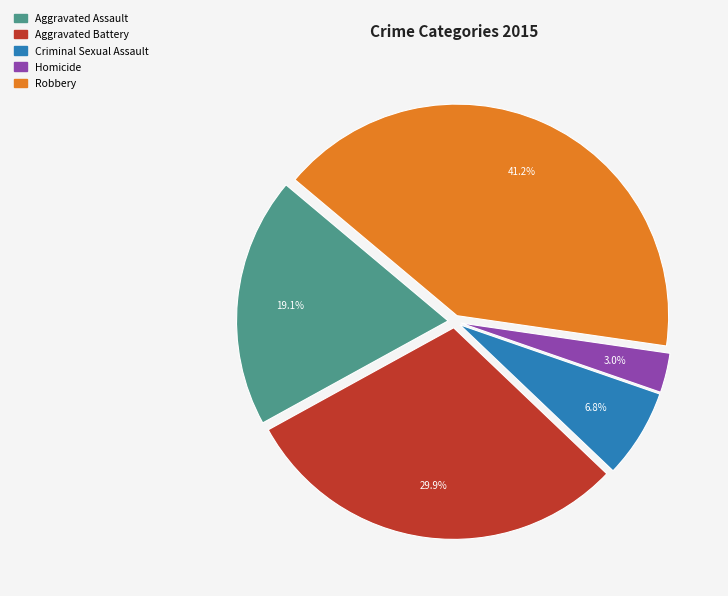

Which has a higher value, Aggravated Assault or Homicide?

Aggravated Assault